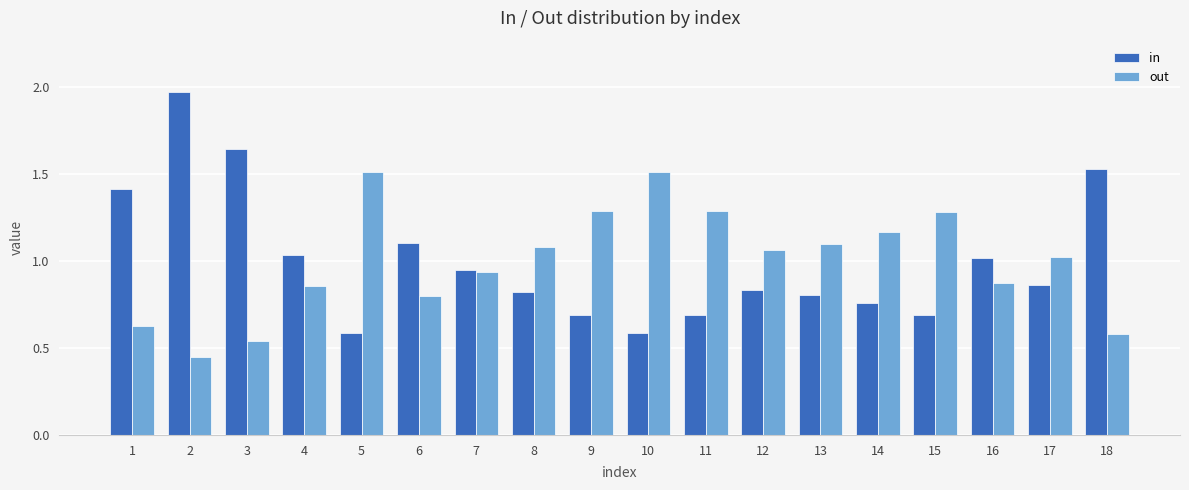

The in series shows 1.9 at 6. True or false?

False